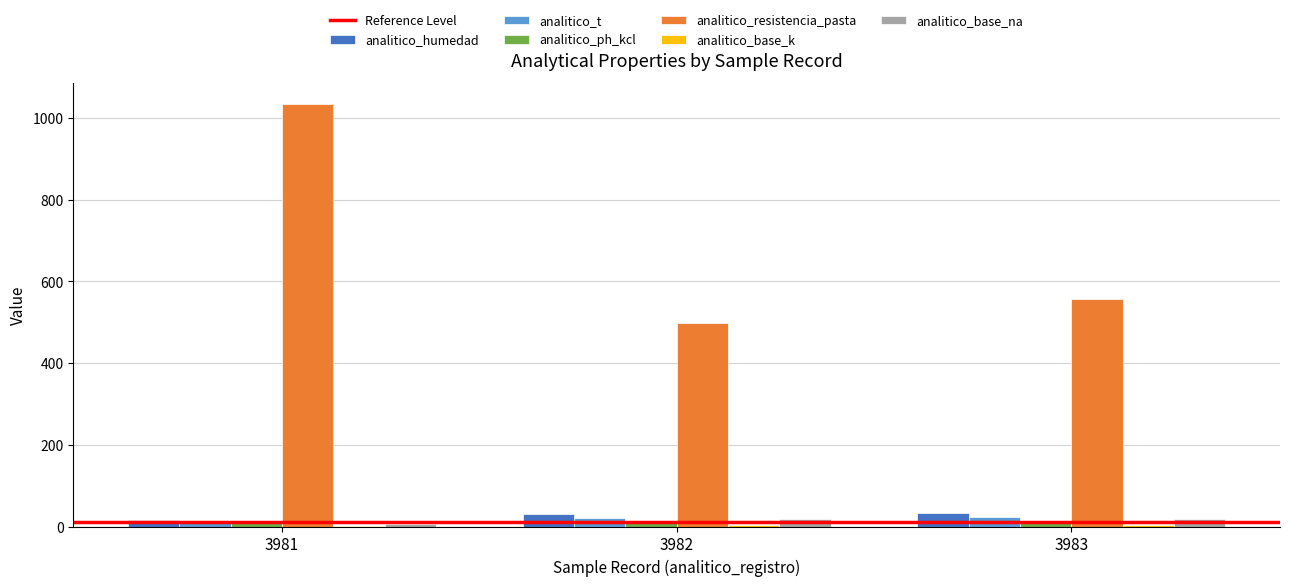

Which series has the largest total across all categories?

analitico_resistencia_pasta